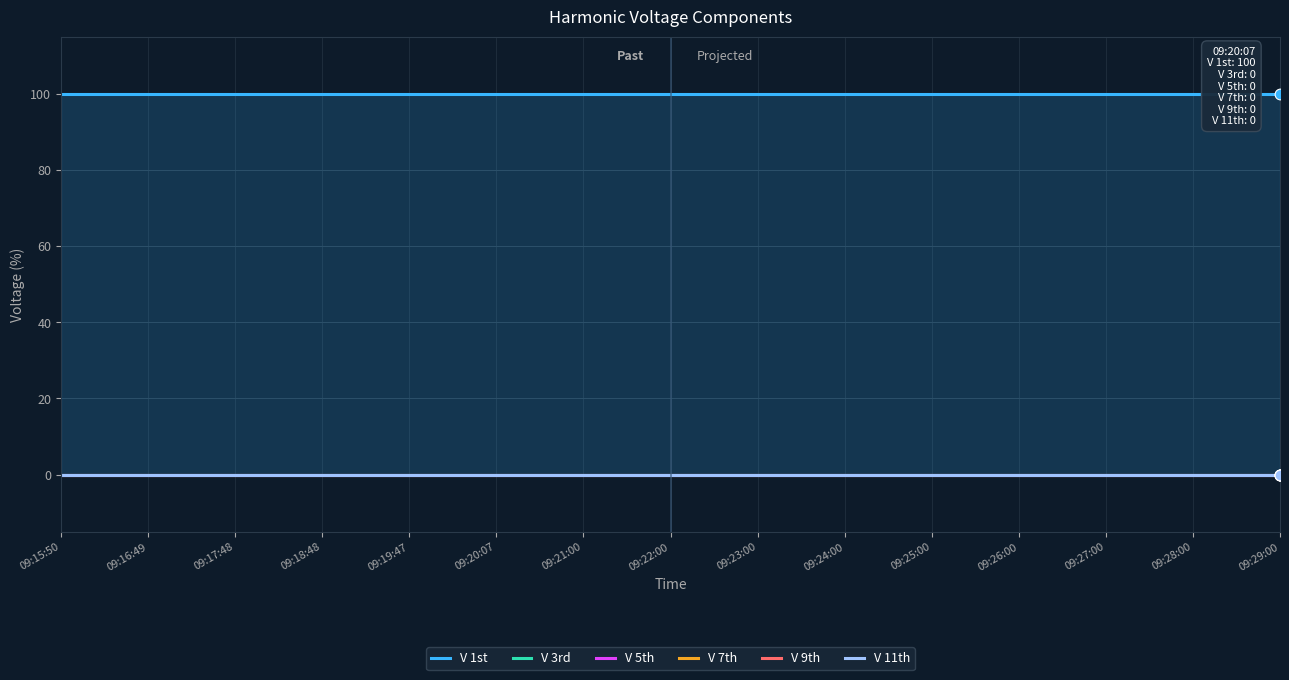

At which category is the sum across all series the highest?

09:15:50